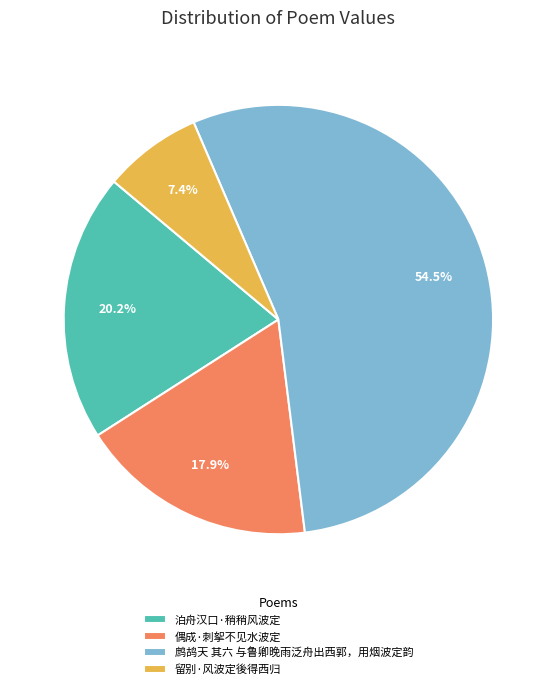

Which category has the smallest portion of the pie?

留别·风波定後得西归